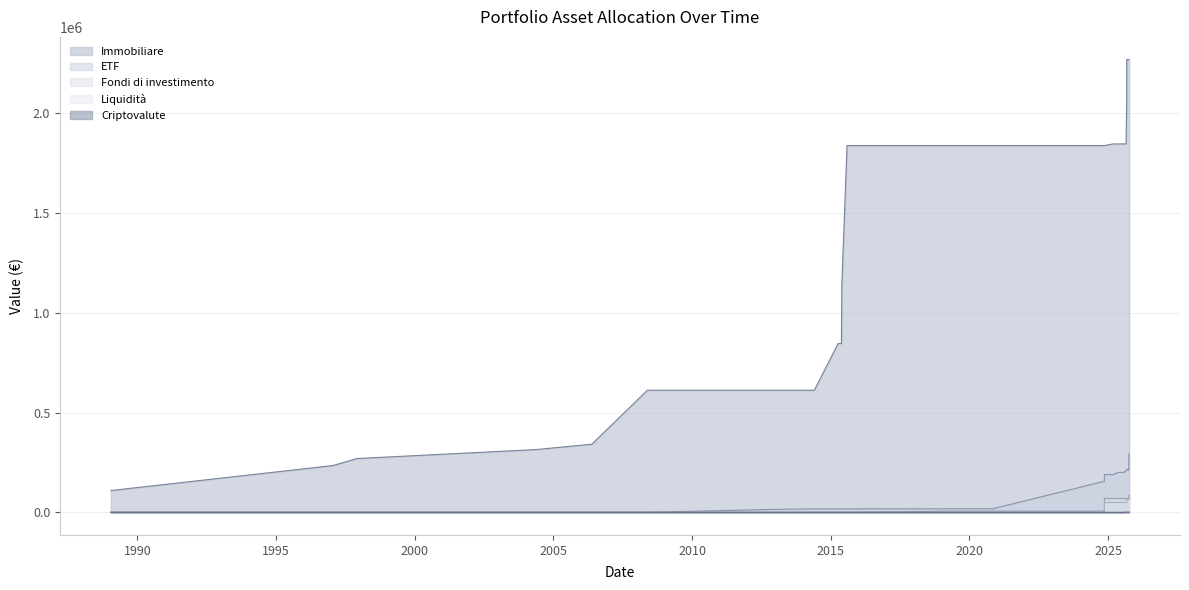

What is the difference between the maximum and minimum values in the Liquidita series?

70248.1